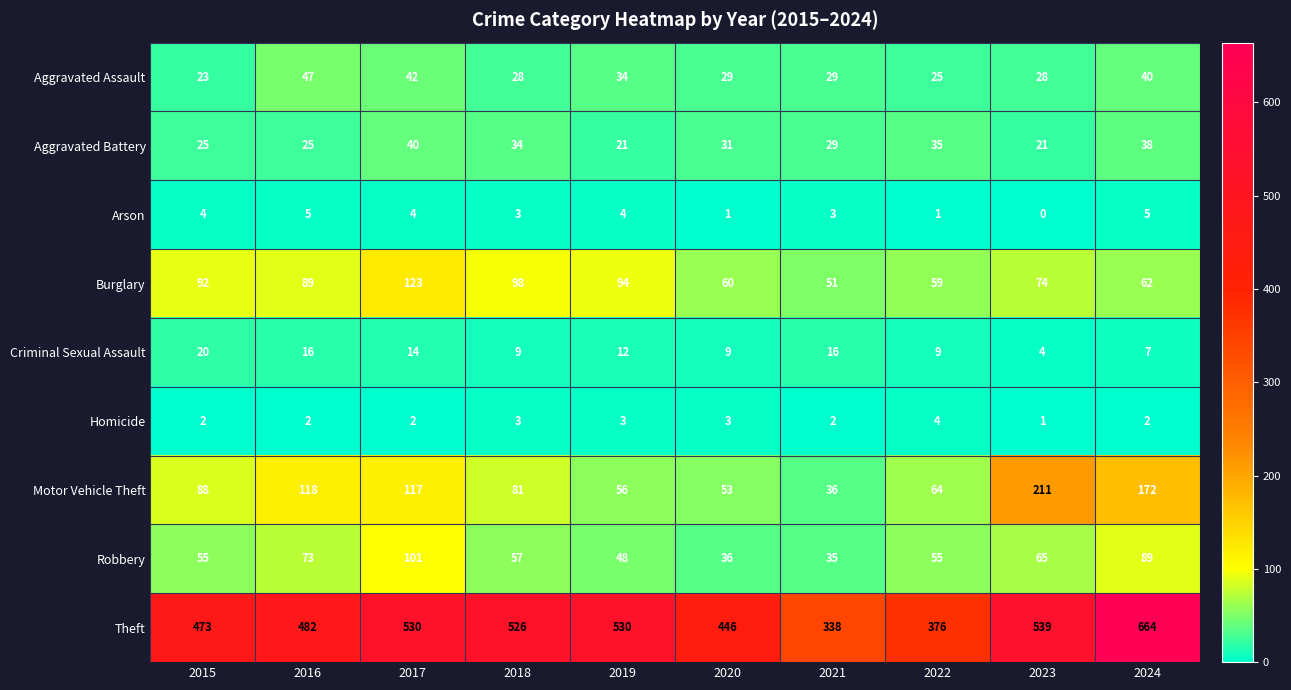

Which series has the largest total across all categories?

Theft